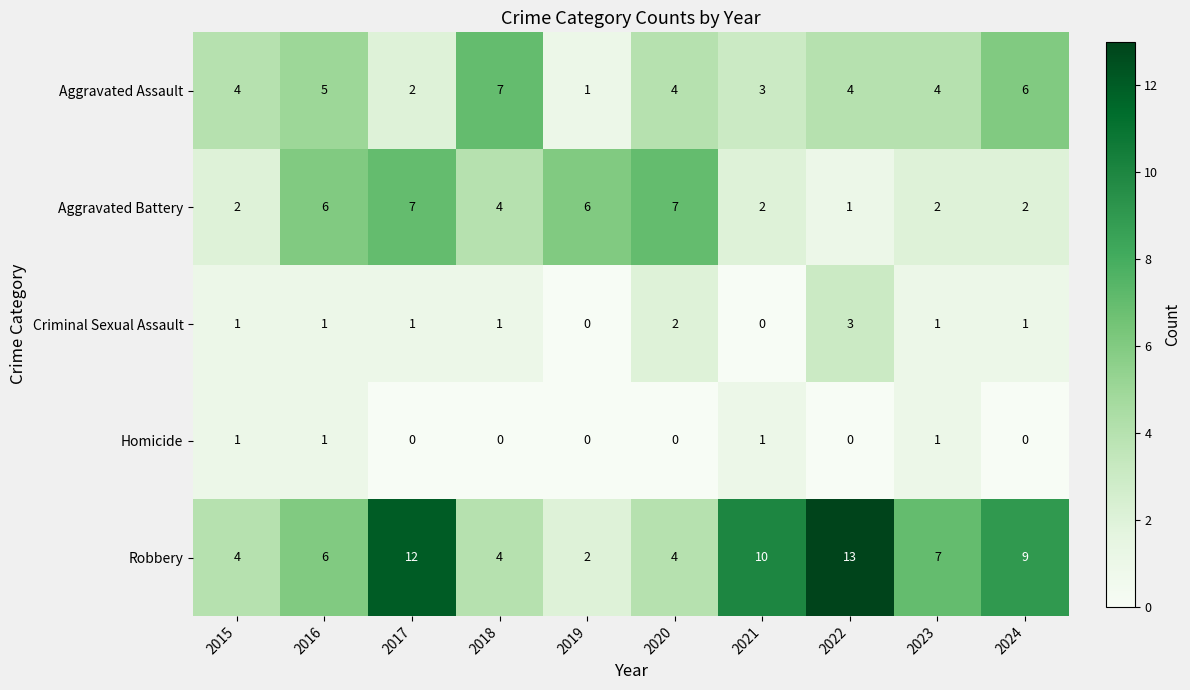

True or false: Homicide has a value of 1 at 2016.

True